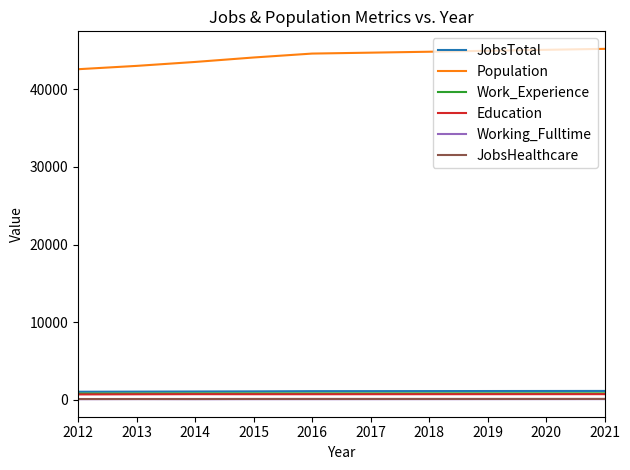

What is the sum of the Working_Fulltime values at 2013 and 2018?

139